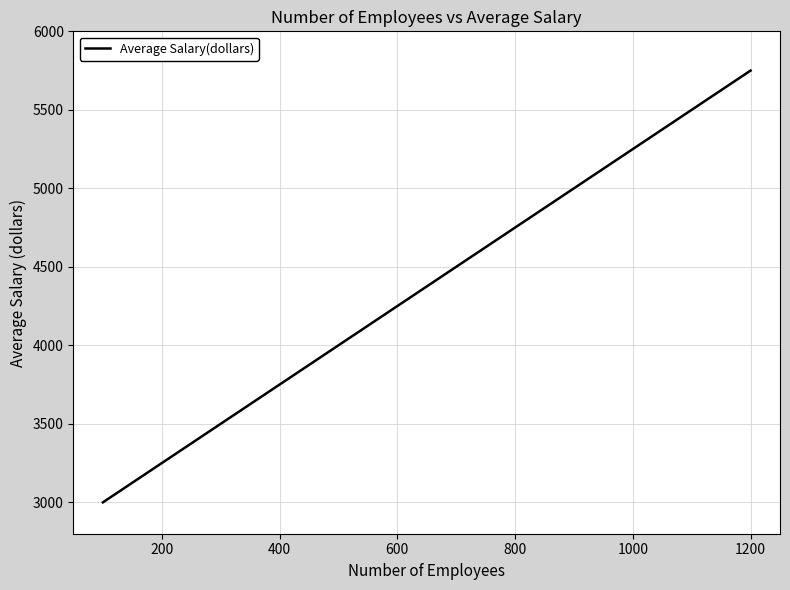

What is the smallest value displayed?

3000